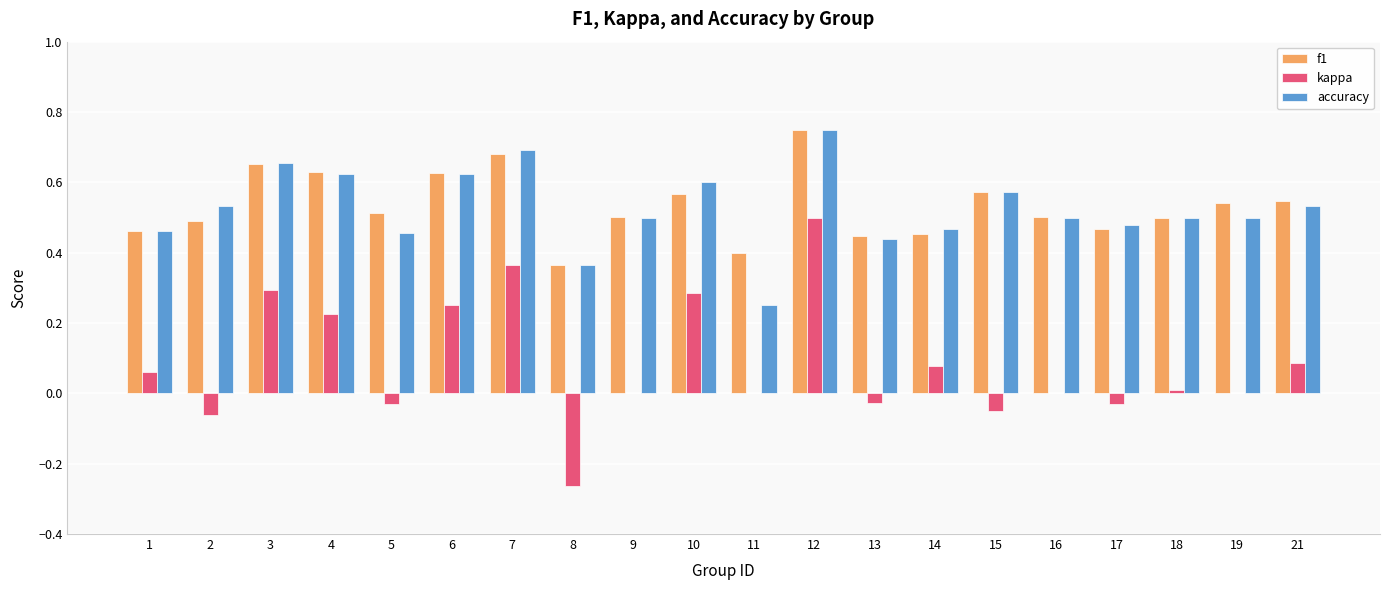

The accuracy series shows 0.5 at 18. True or false?

True